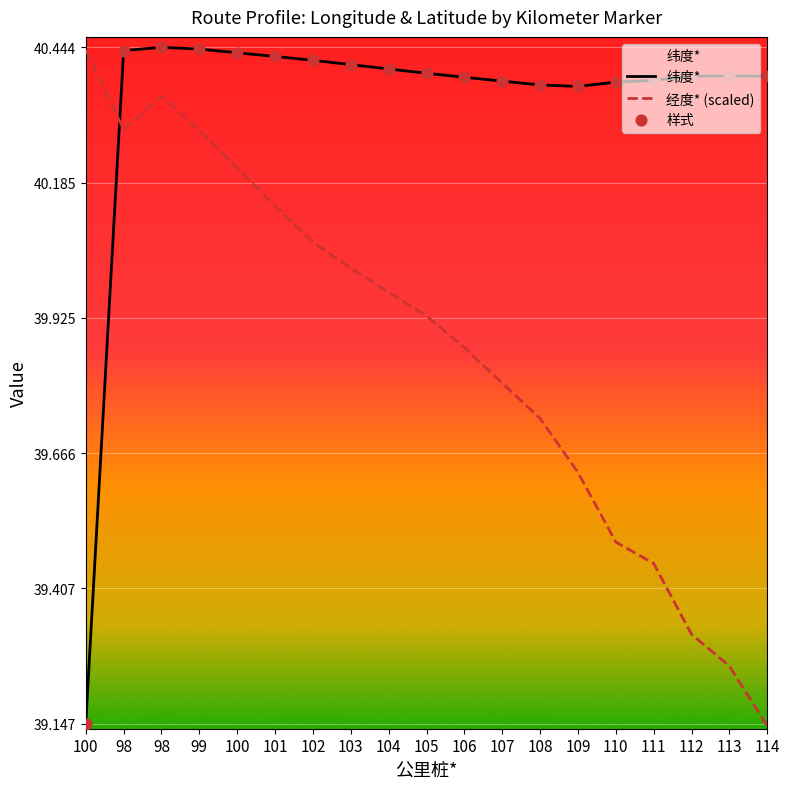

Which series reaches the maximum Y coordinate?

纬度*